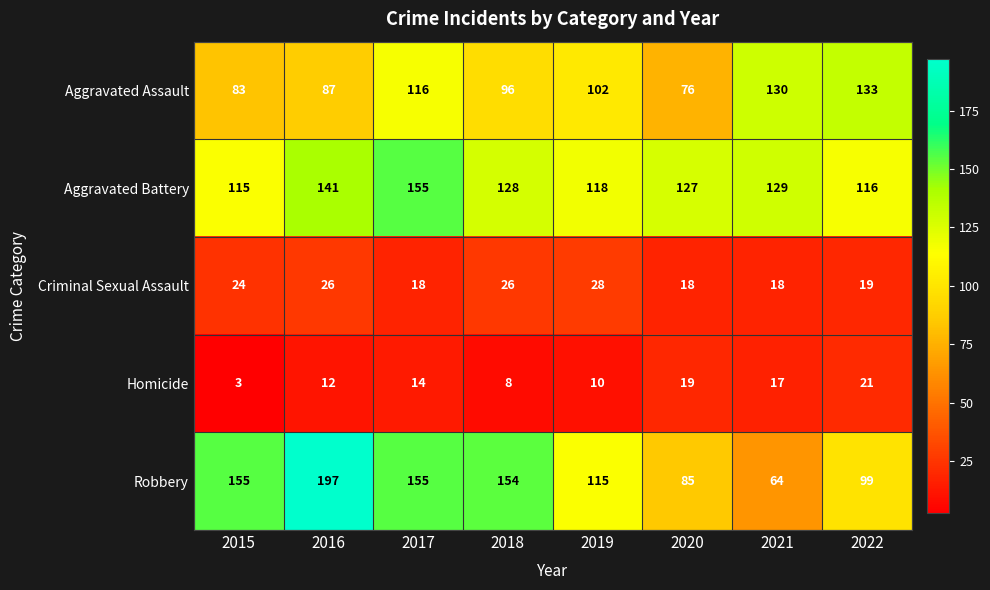

At which category is the sum across all series the highest?

2016